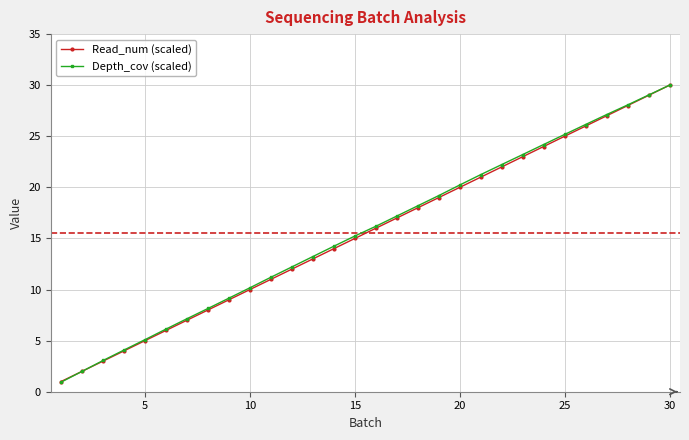

What are all the series names shown in the legend?

Read_num (scaled), Depth_cov (scaled)